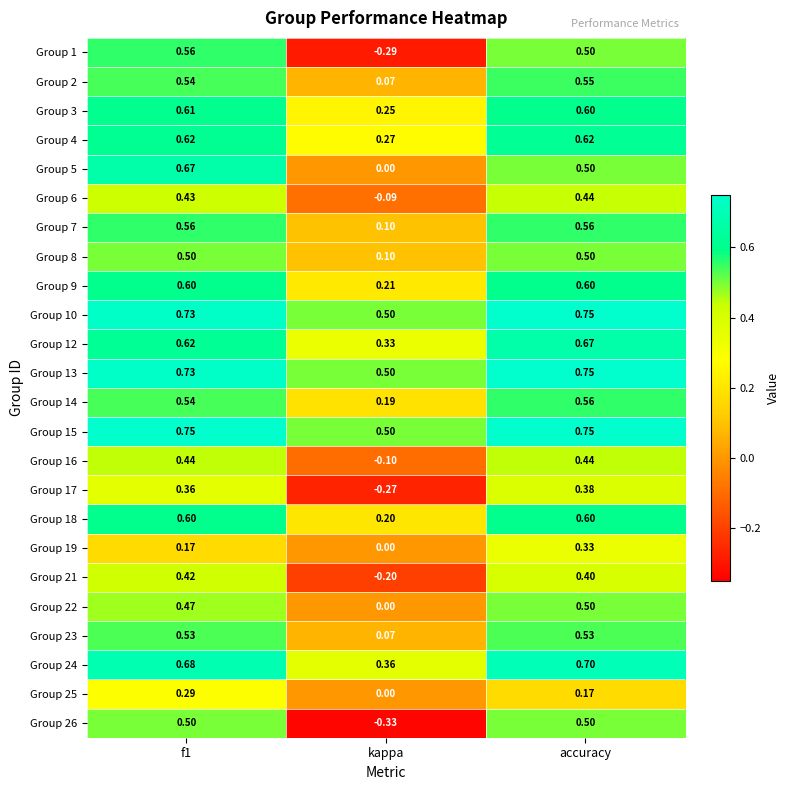

Is the value of Group 23 at accuracy greater than the value of Group 3 at f1?

No